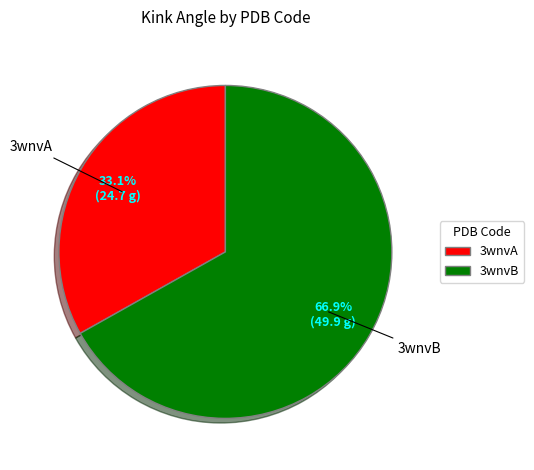

Is 3wnvA the majority of the pie?

No